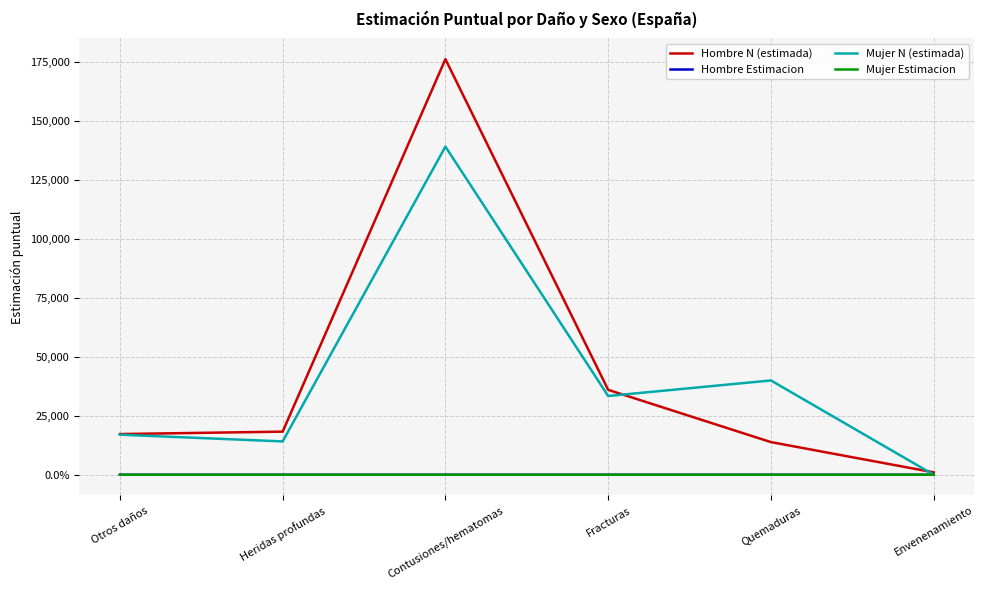

What are all the series names shown in the legend?

Hombre N (estimada), Hombre Estimacion, Mujer N (estimada), Mujer Estimacion